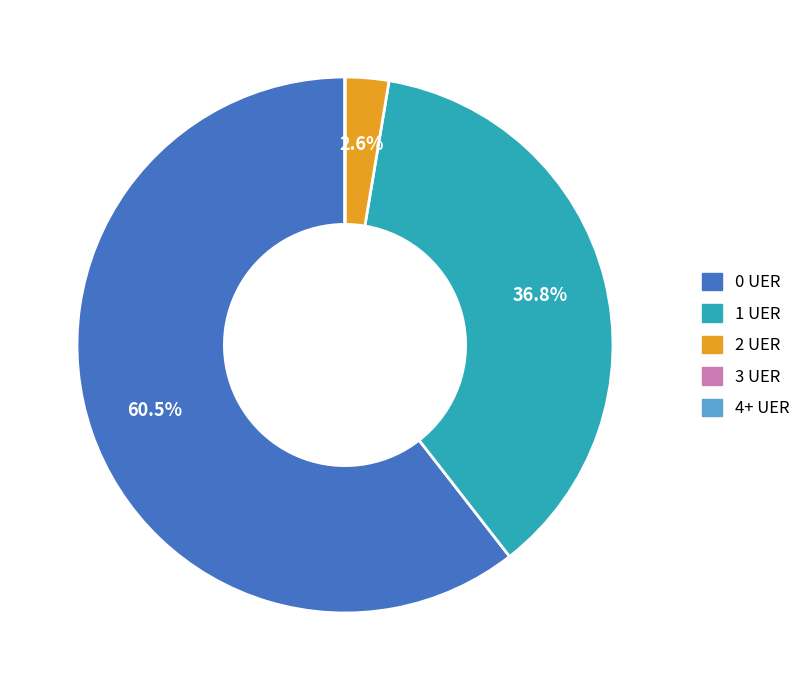

How much of the chart is everything except 2 UER?

97.4%